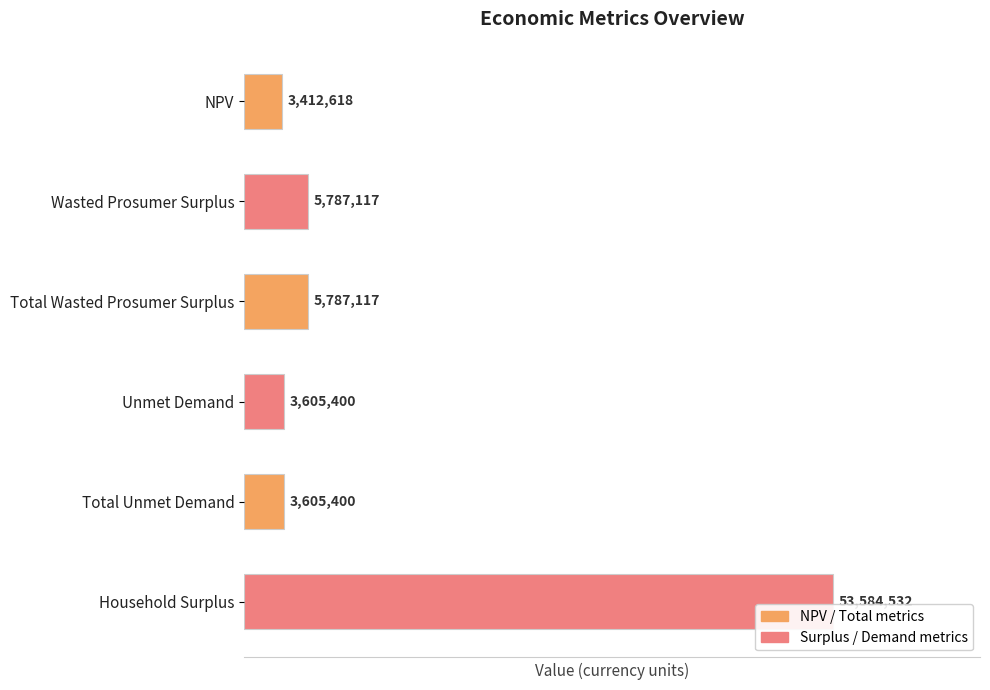

What is the value of the 4th bar from the top?

3605400.5